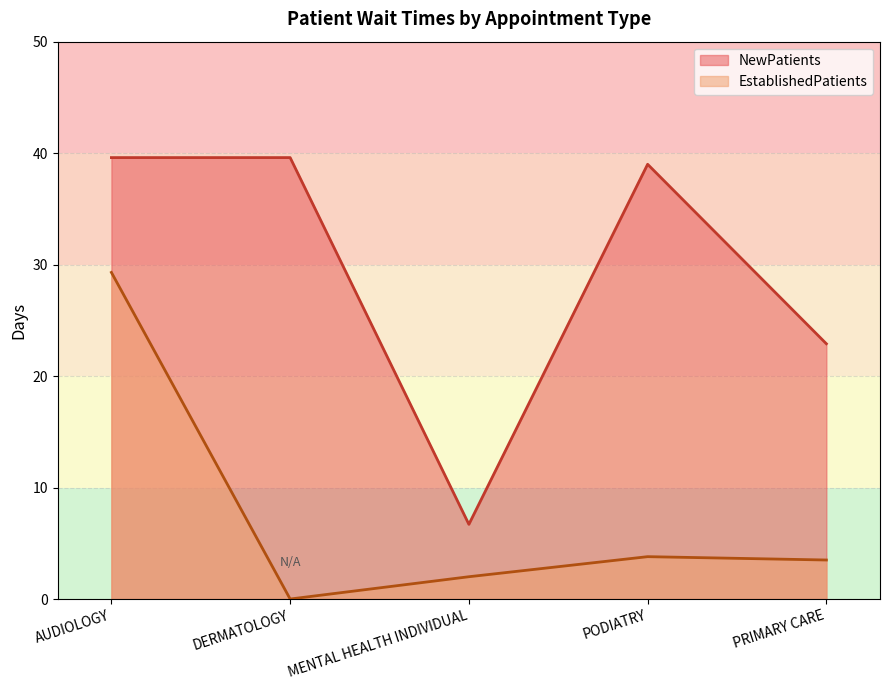

Is the value of NewPatients at PRIMARY CARE greater than the value of EstablishedPatients at PODIATRY?

Yes